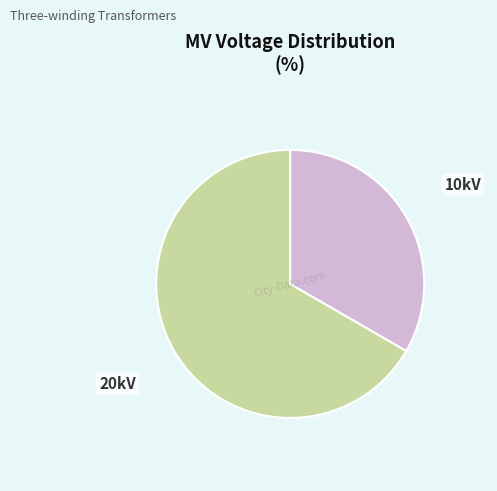

Is there a majority slice in this chart?

Yes